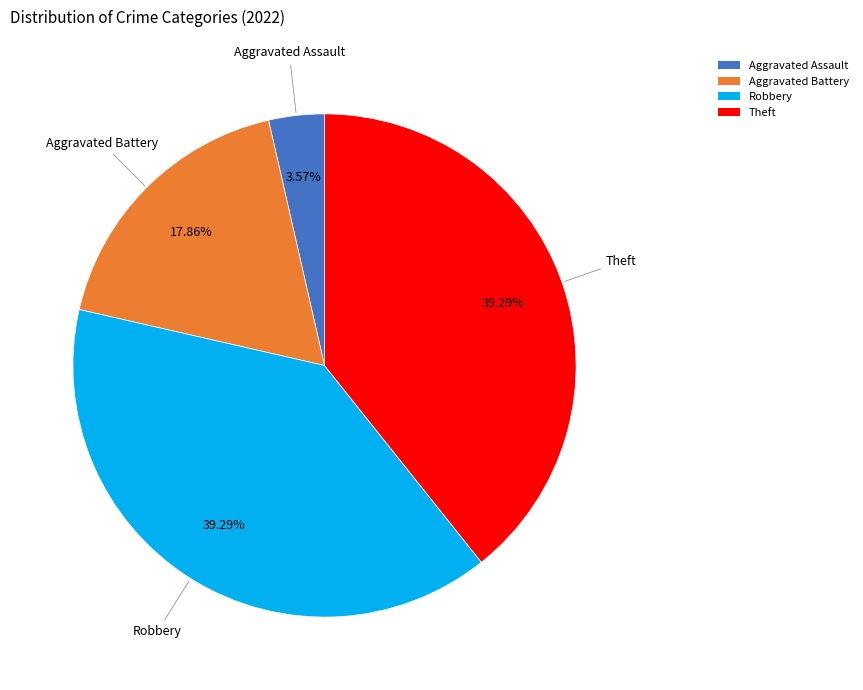

Does any single category account for the majority?

No